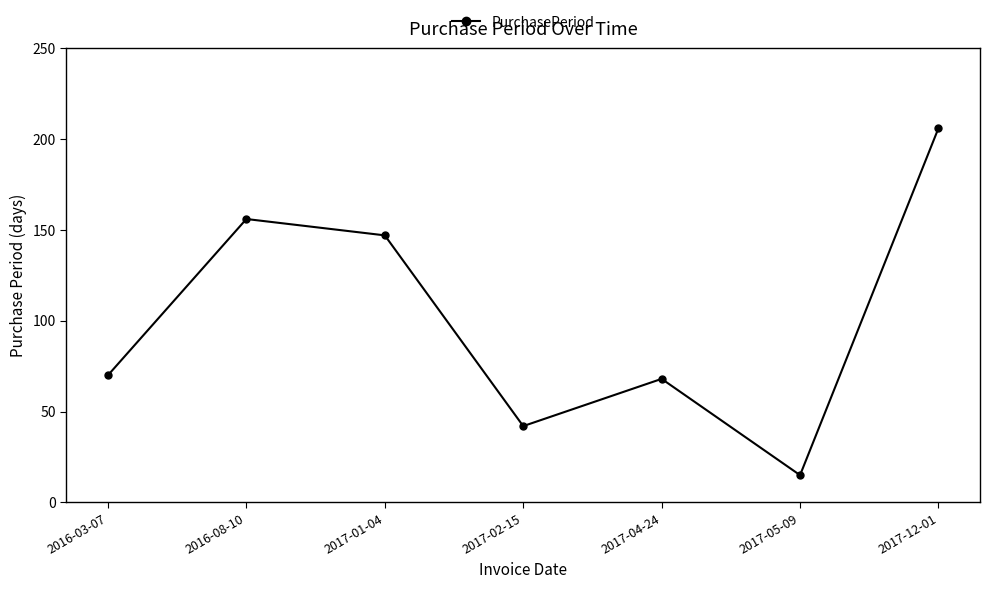

How many lines are shown in the chart?

1